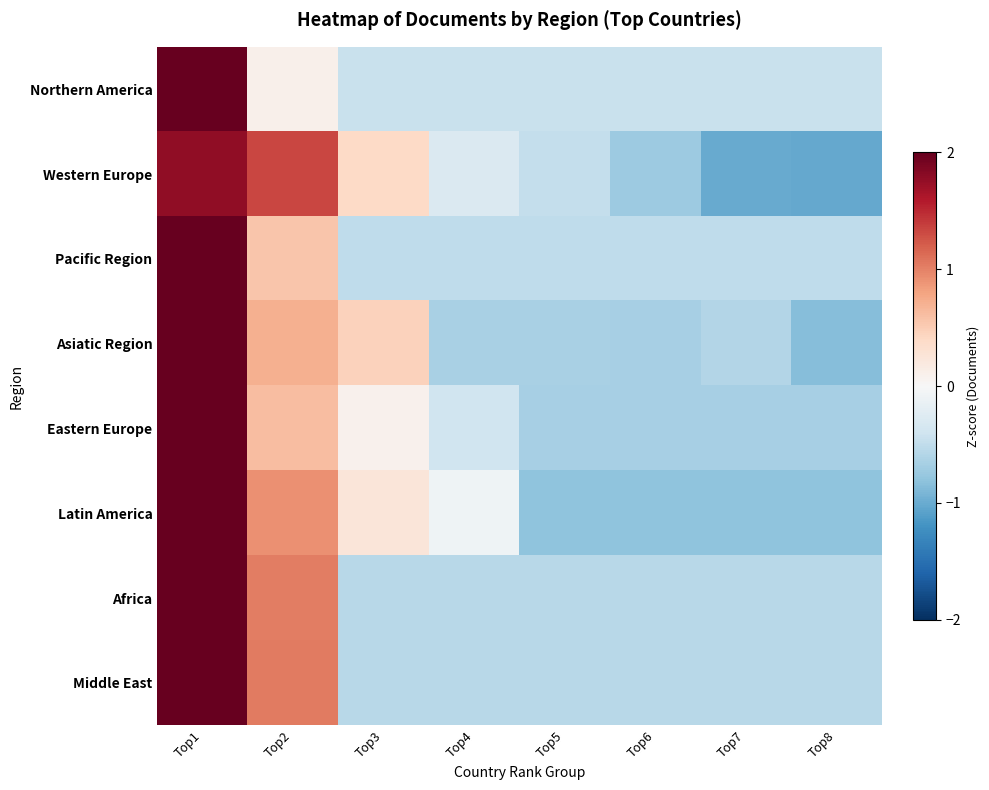

Count the number of categories in the chart.

8